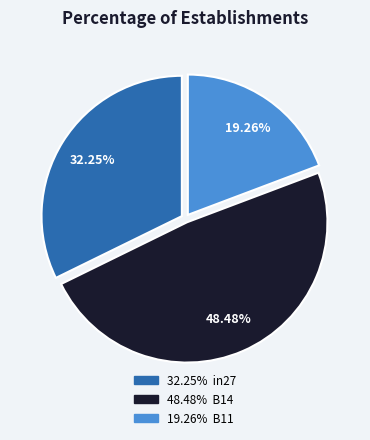

Does any single category account for the majority?

No